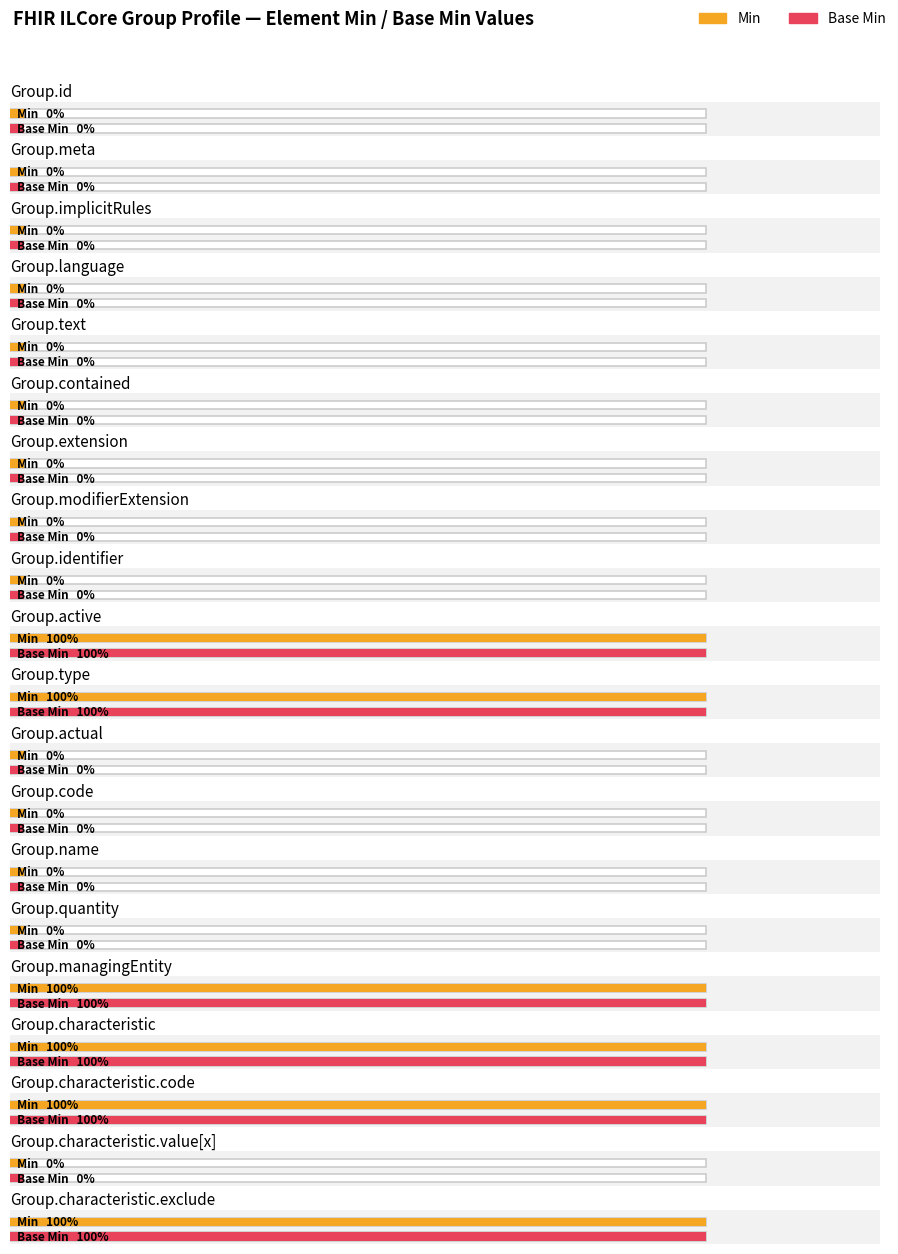

Reading right to left, transcribe all the data shown in this chart.

Min: 1	0	1	1	1	0	0	0	0	1	1	0	0	0	0	0	0	0	0	0
Base Min: 1	0	1	1	1	0	0	0	0	1	1	0	0	0	0	0	0	0	0	0